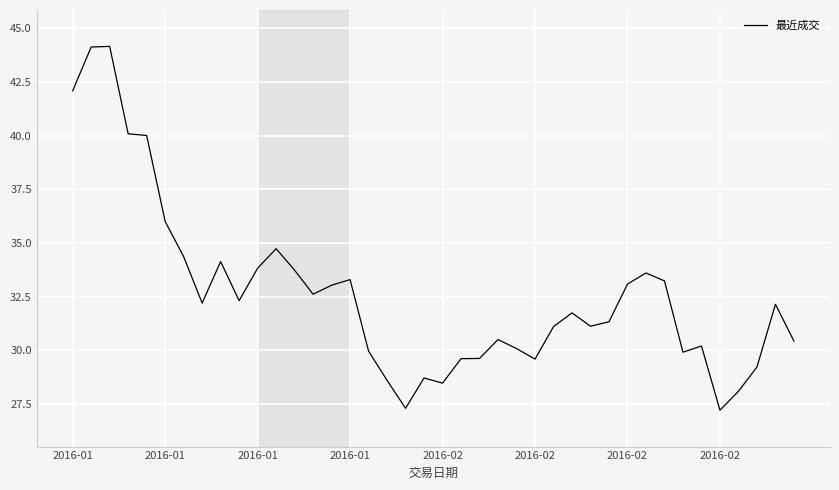

What is the difference between the maximum and minimum values?

16.9